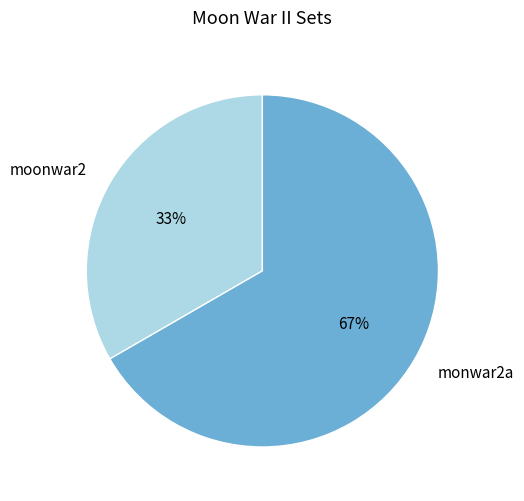

To the nearest percent, what percentage of the pie is moonwar2?

33%